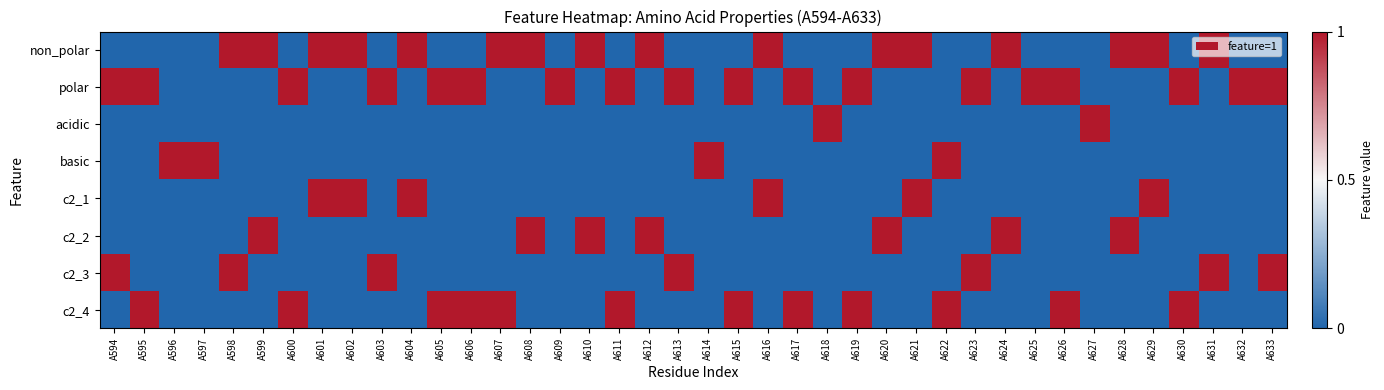

Which category has the lowest value across all series?

A594